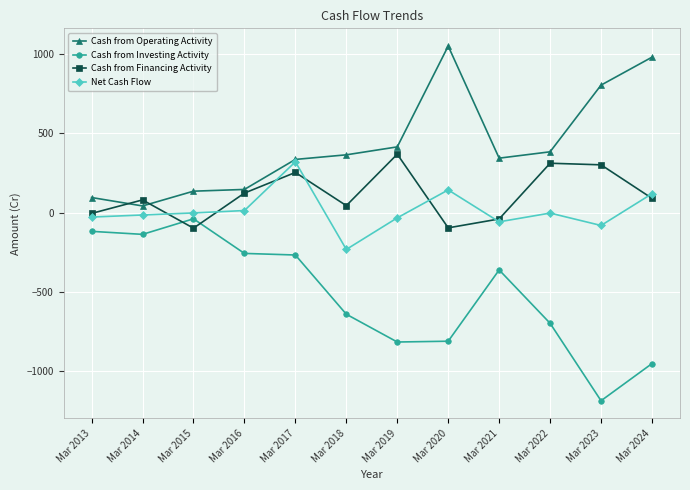

What is the difference between the highest and lowest values at Mar 2014?

217